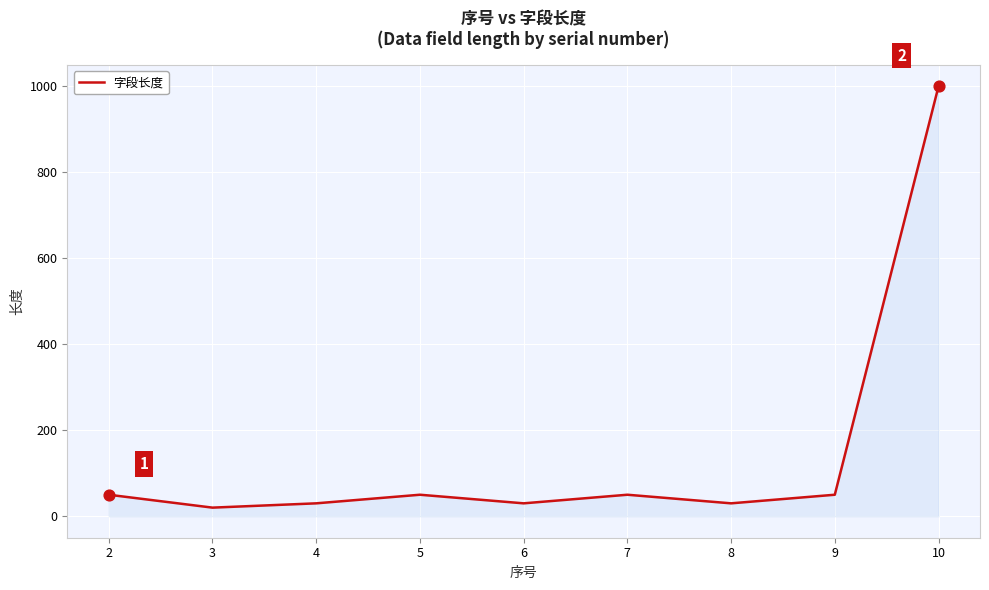

Approximately how many times larger is the value at 7 compared to 4?

1.7